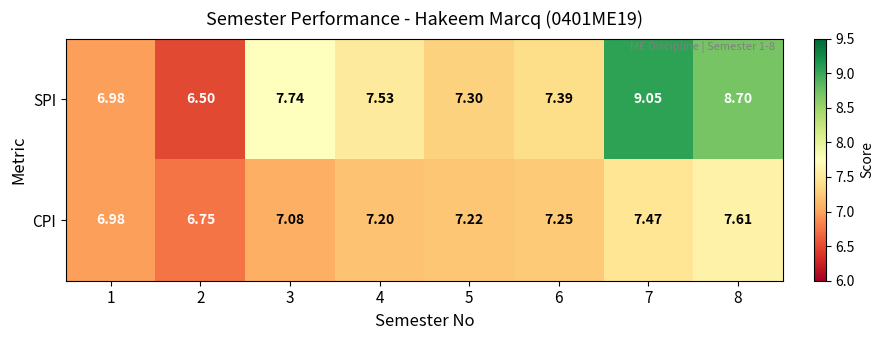

List the series in order of their peak value, lowest first.

CPI, SPI